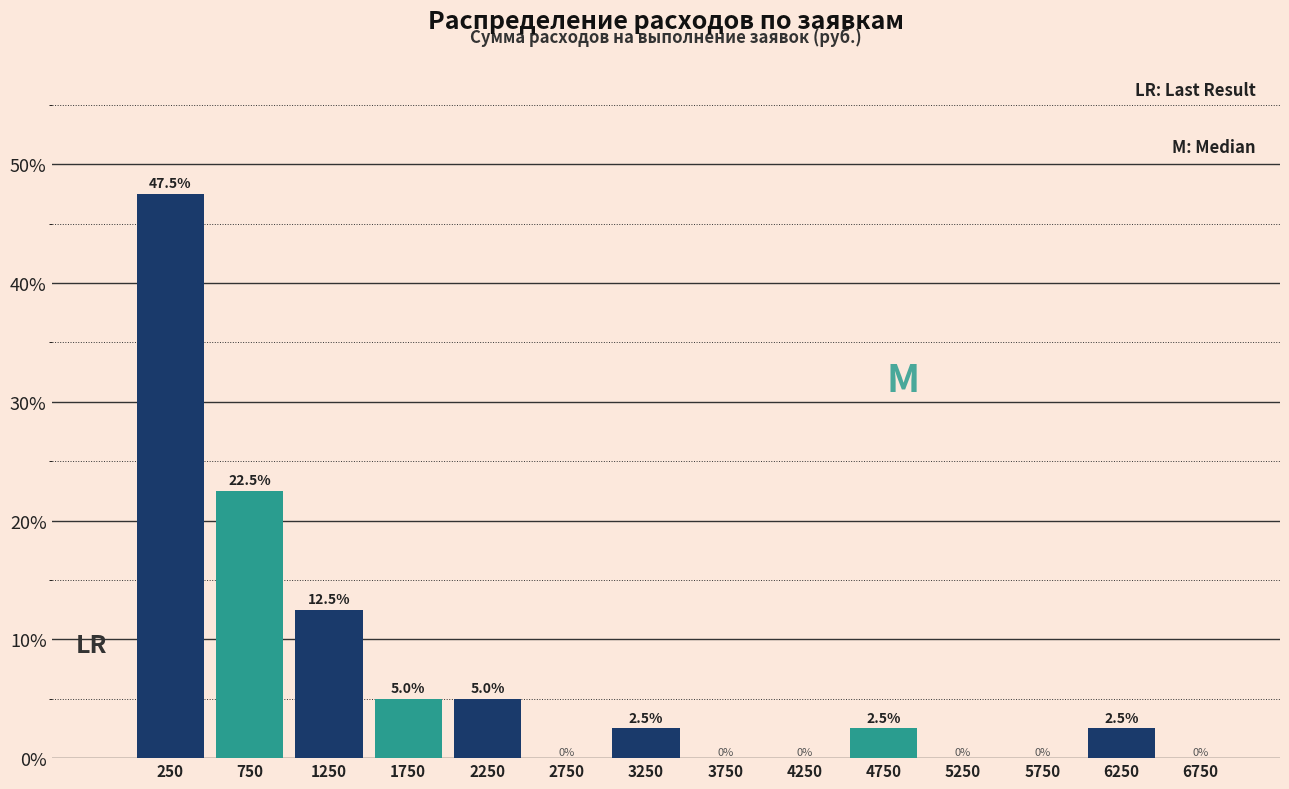

Which range on the x-axis has the tallest bar?

0 to 500